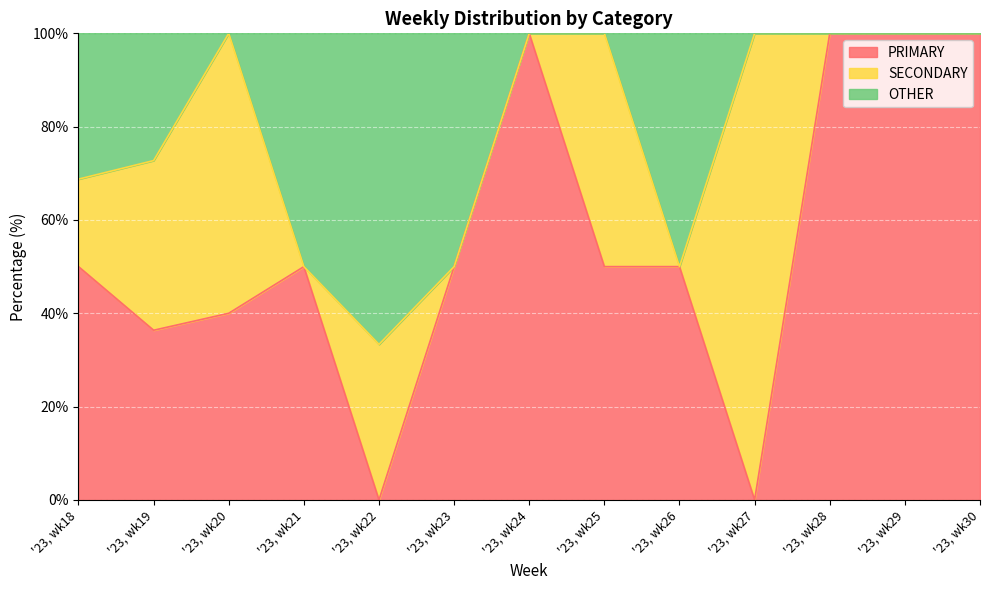

What is the value of the PRIMARY point at the 9th from the left?

50.0